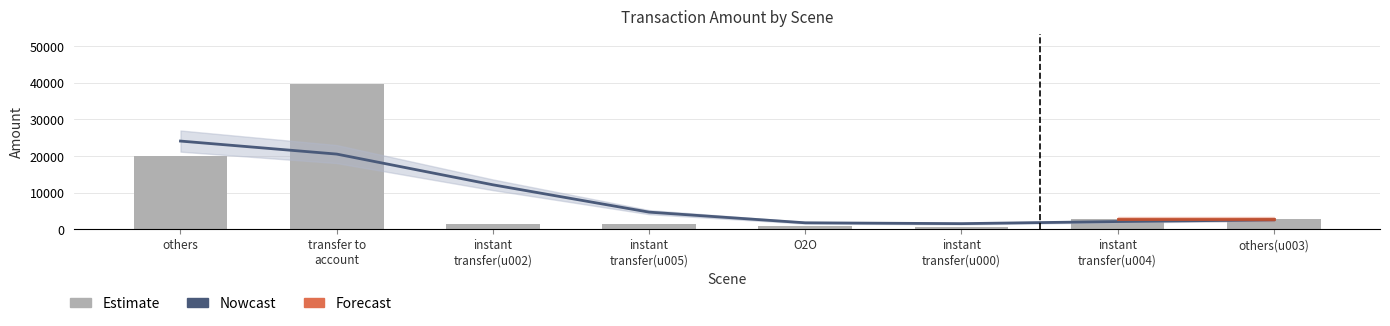

What position from the left is instant
transfer(u005)?

4